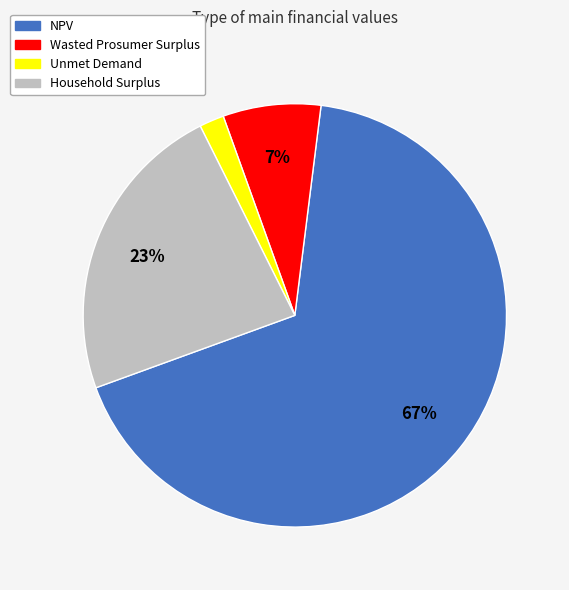

Is it true that NPV is 67% of the pie?

True